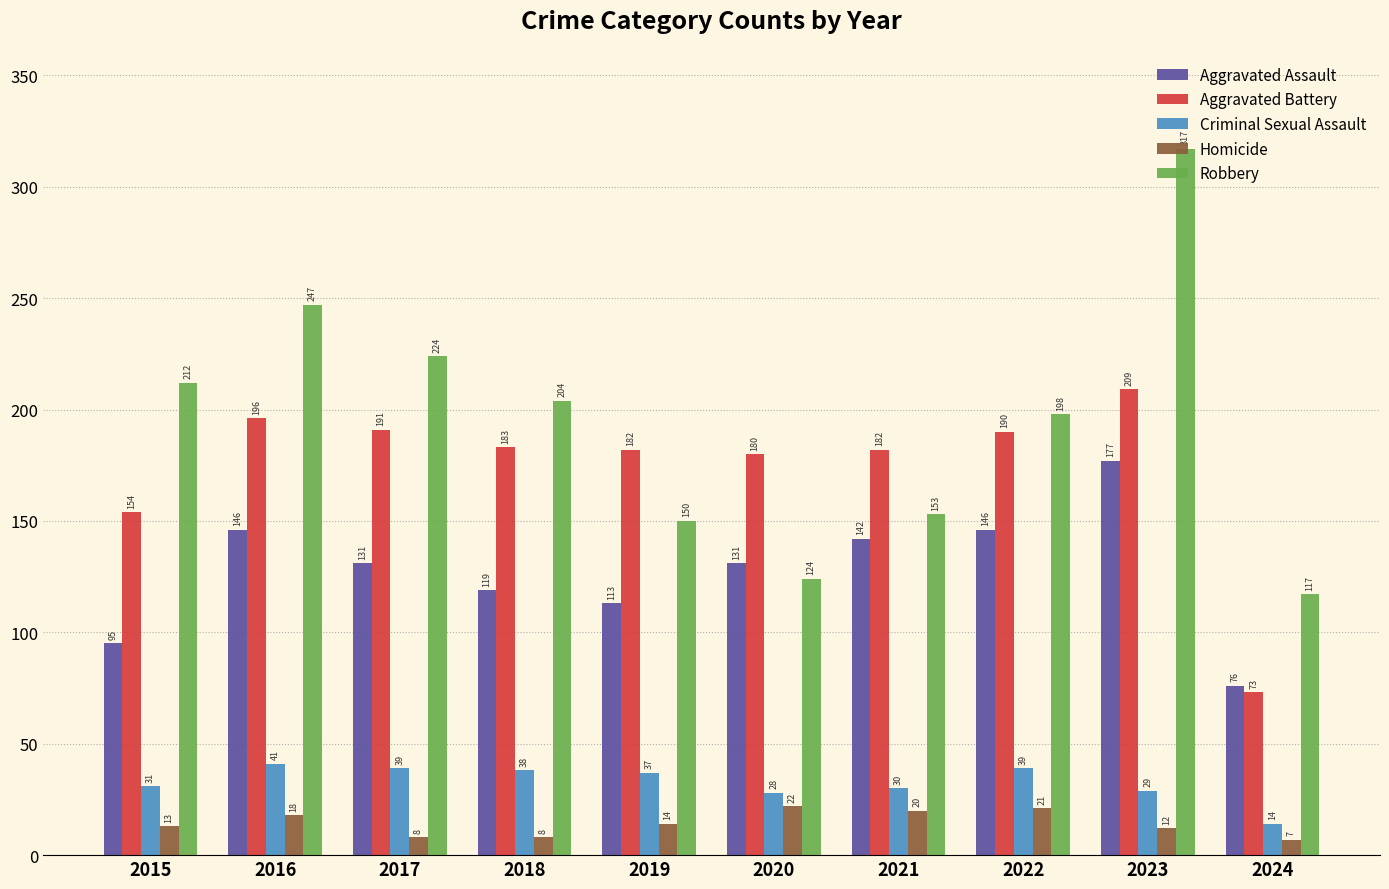

What is the value of the Aggravated Battery bar at the 9th from the left?

209